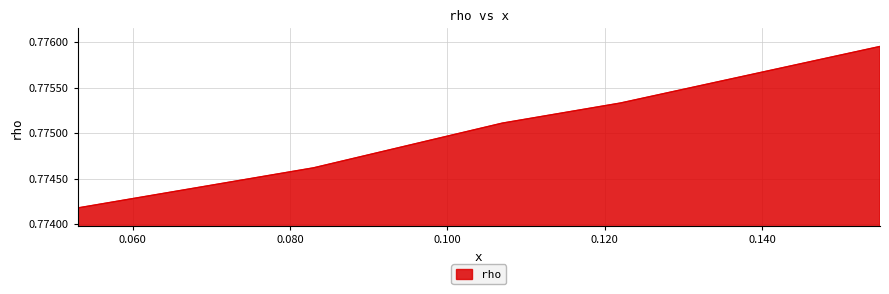

What is the sum of all values?

3.9